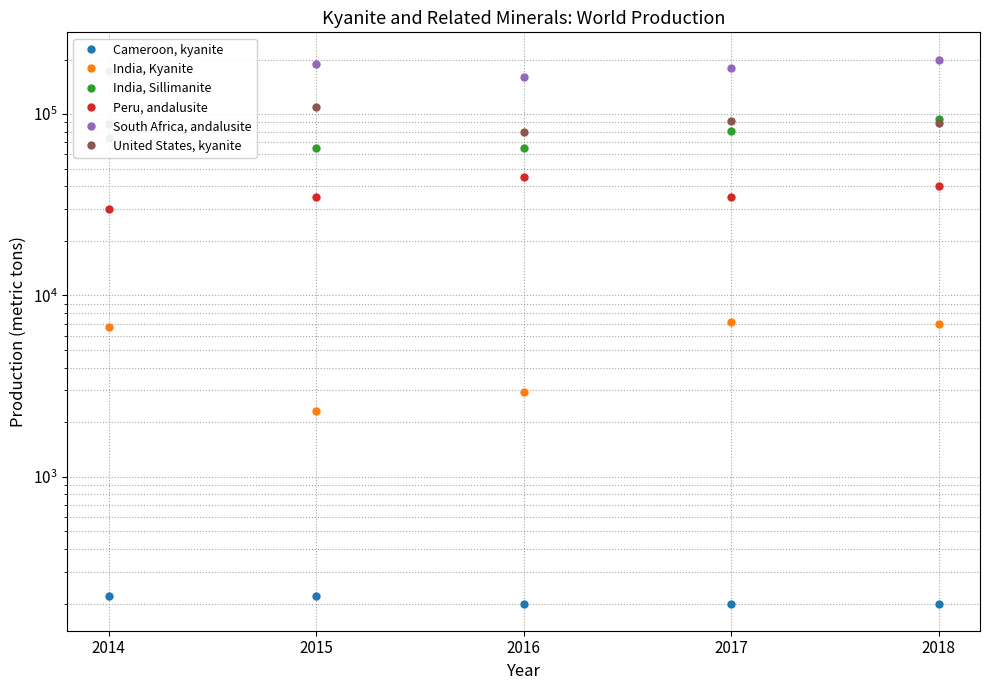

In United States, kyanite, how many points are lower than both neighbors (excluding endpoints)?

1